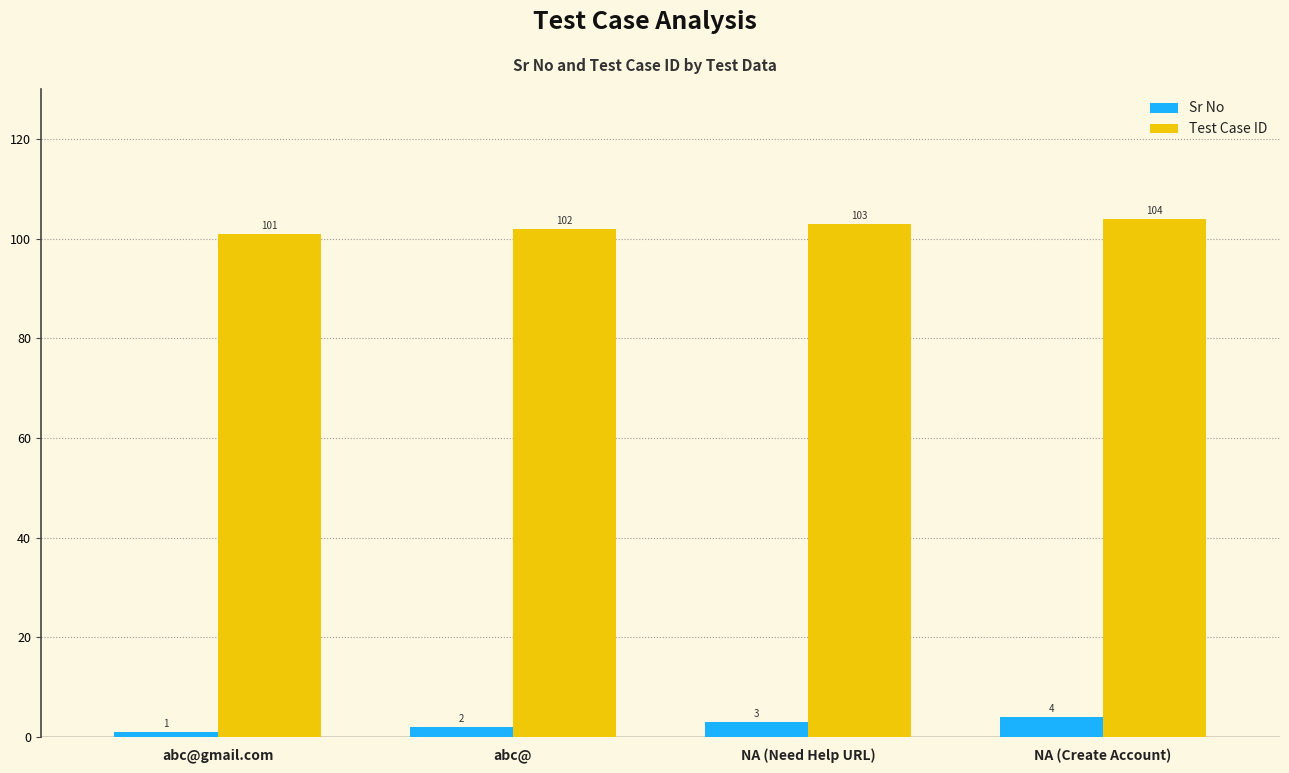

How many bars are there in each group?

2